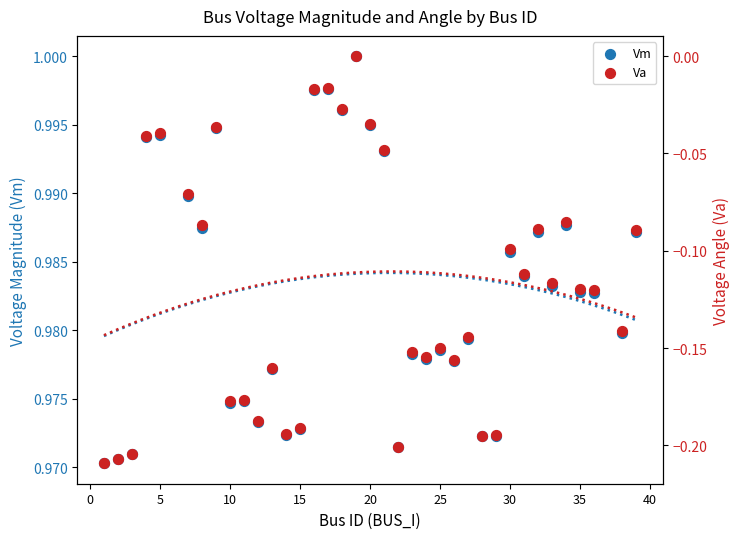

Which series has the largest Y range (max minus min)?

Va